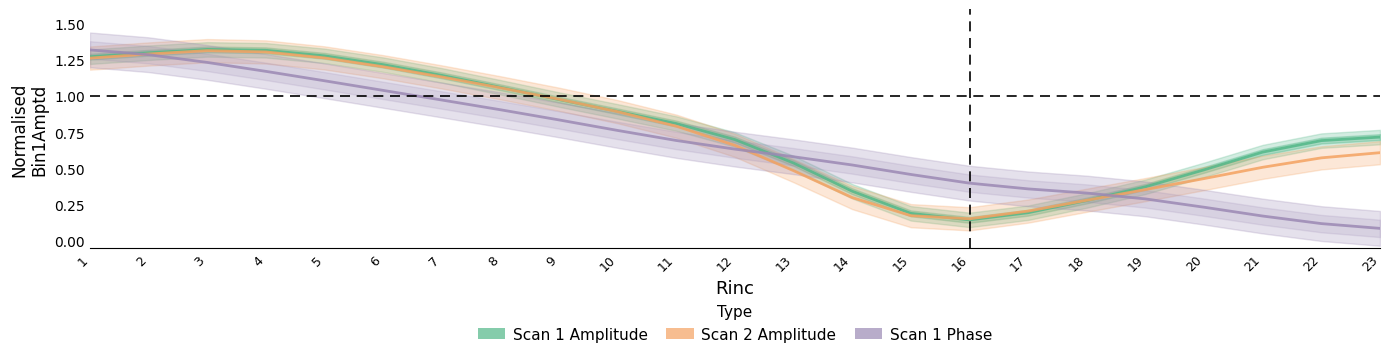

Is this an area chart (filled region under the line)?

No